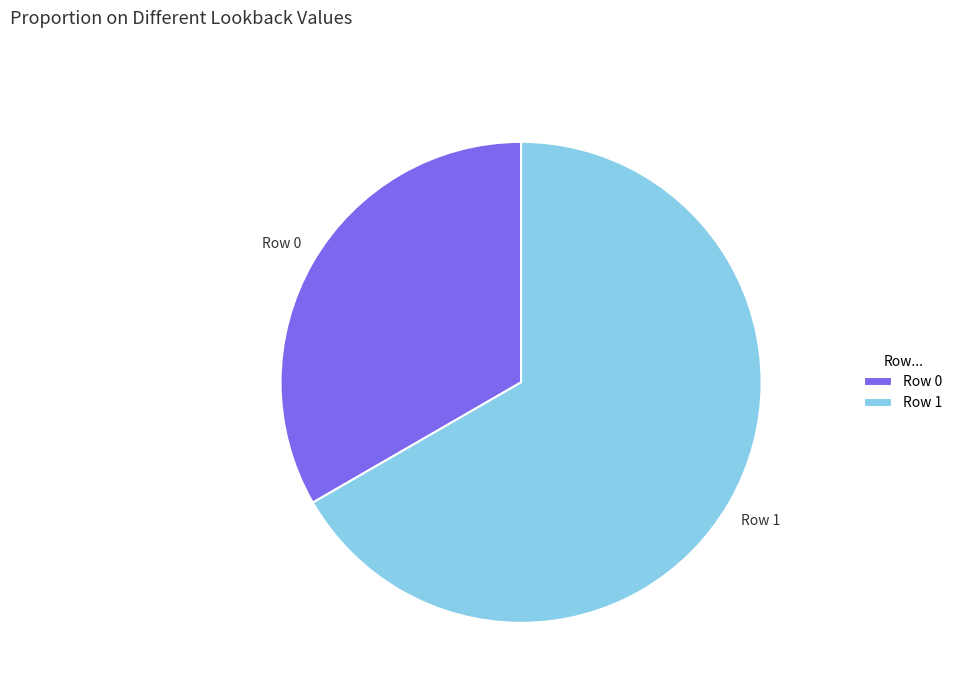

Does any single category account for the majority?

Yes